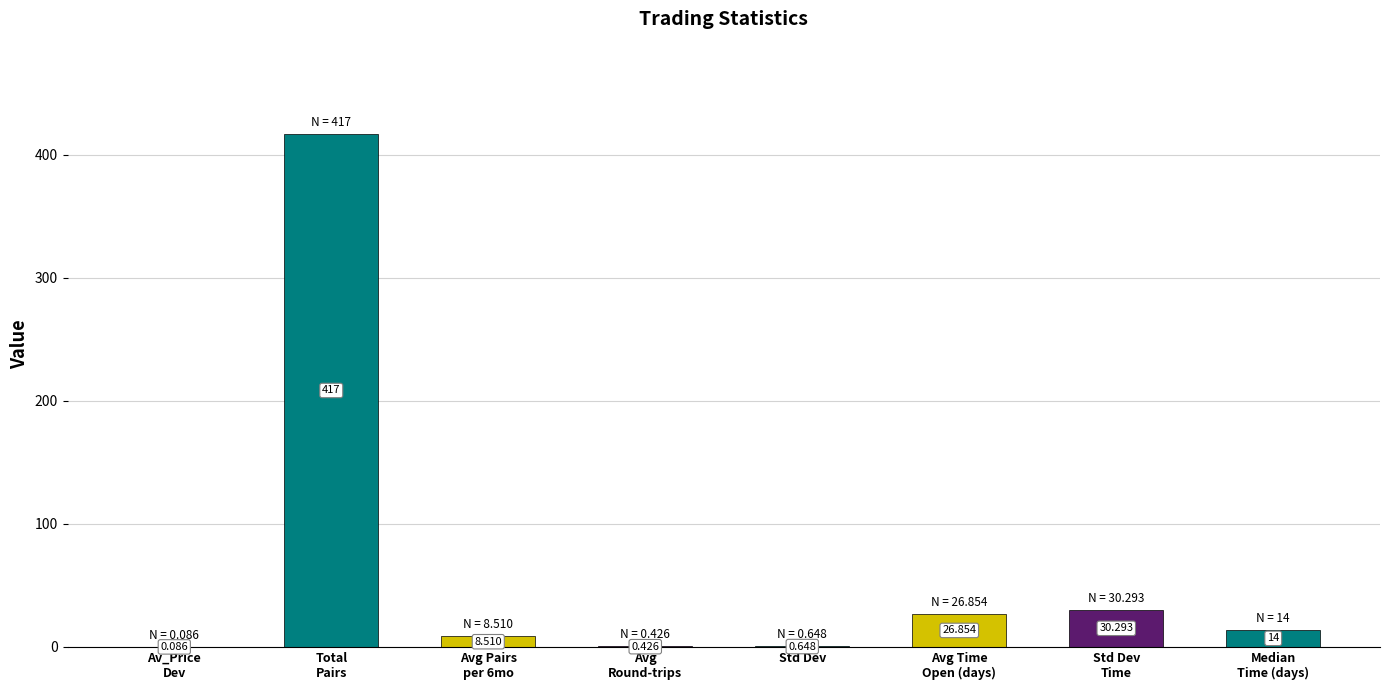

Are the bars horizontal?

No